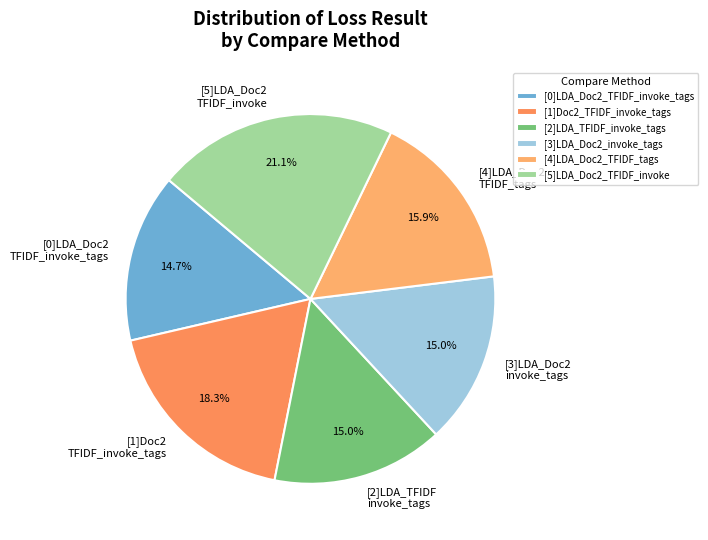

What is the largest slice in the pie chart?

[5]LDA_Doc2_TFIDF_invoke